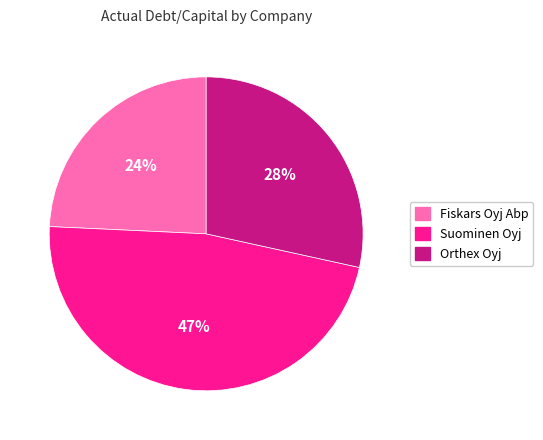

Does any single category account for the majority?

No